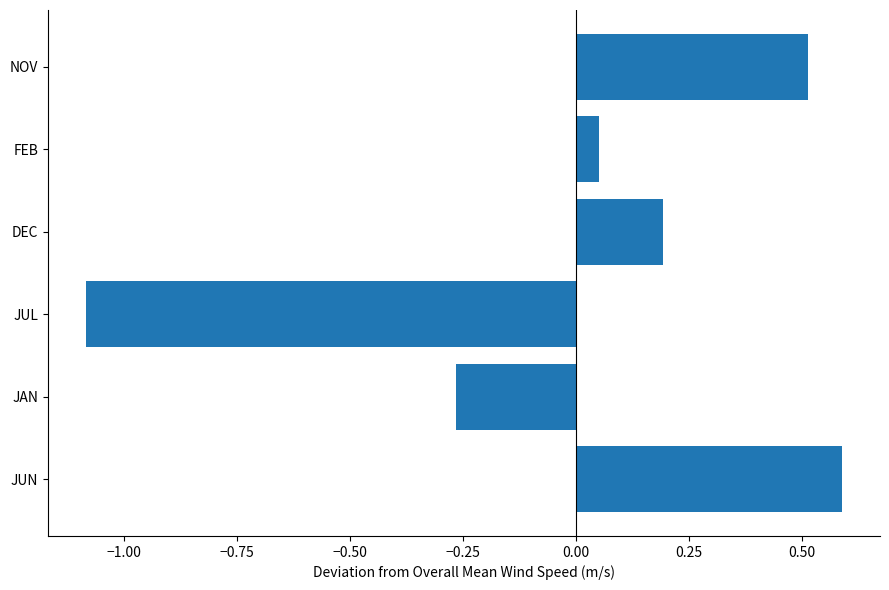

Does the chart contain stacked bars?

No